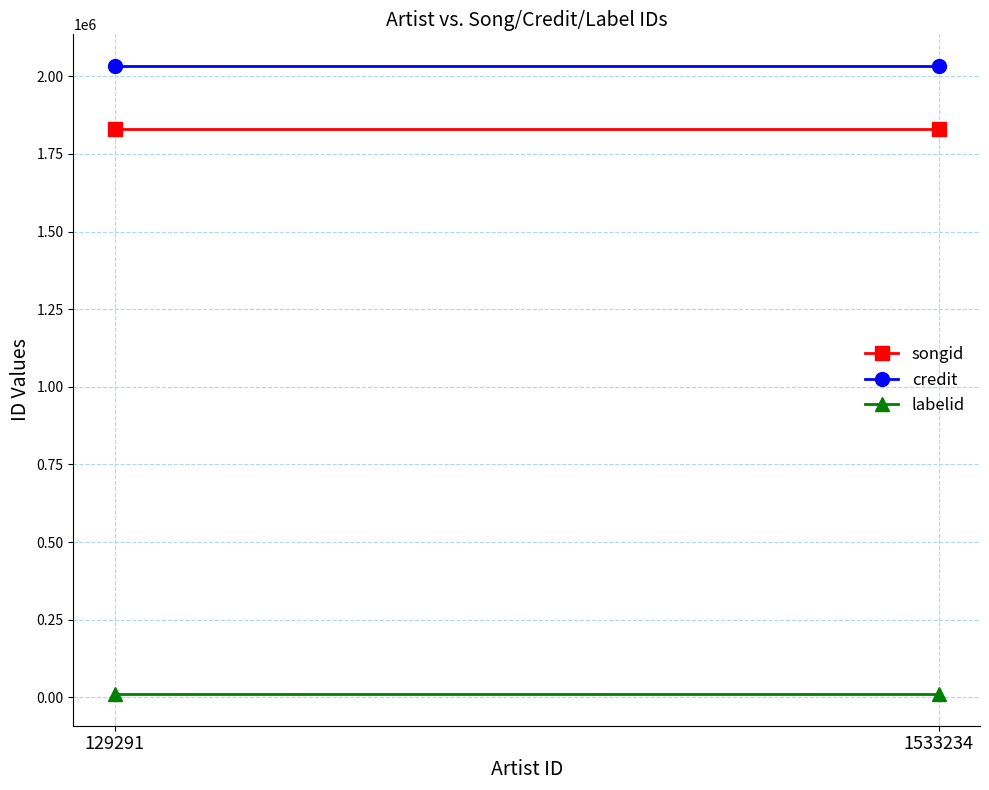

What is the sum of the credit values at 129291 and 1533234?

4068270